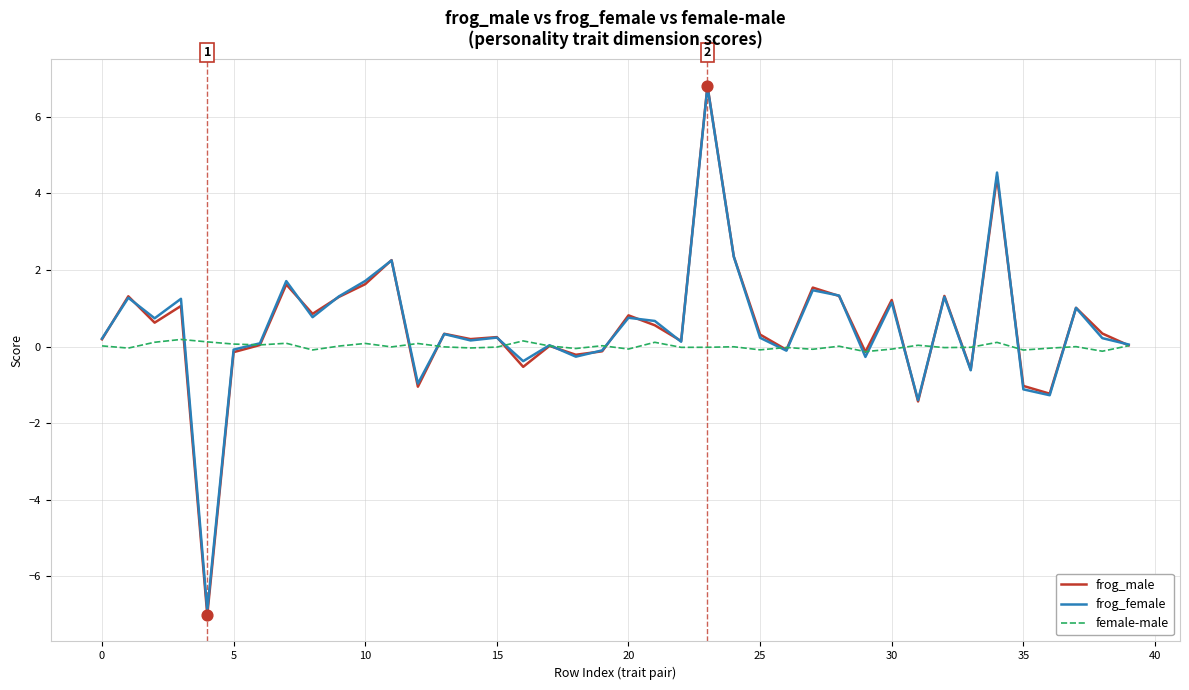

What are all the series names shown in the legend?

frog_male, frog_female, female-male